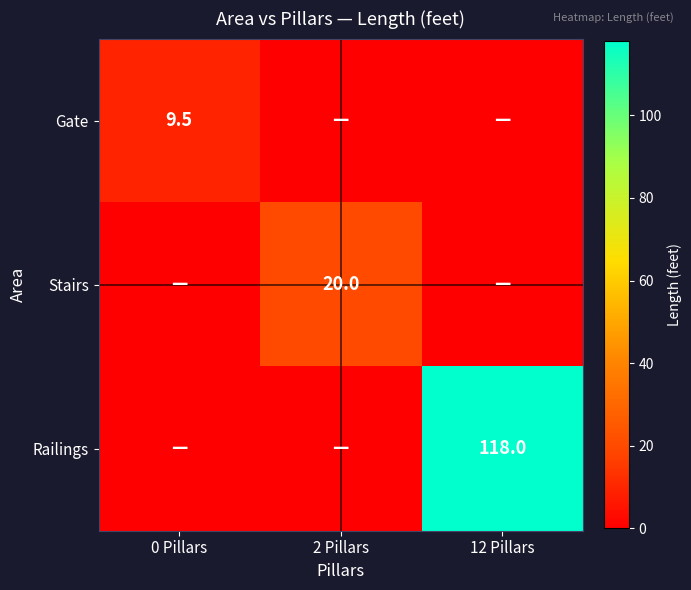

What is the total value across all series at 2 Pillars?

20.0